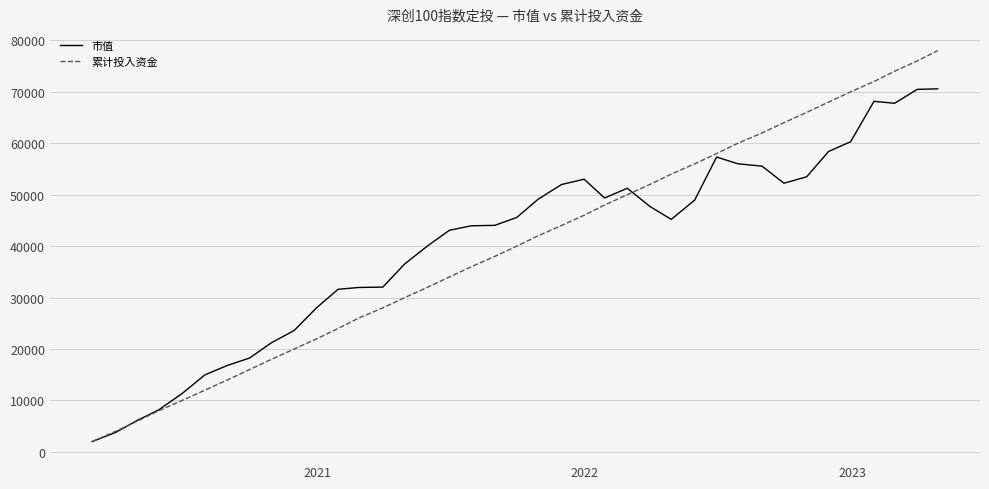

Which series has the widest spread of values?

累计投入资金